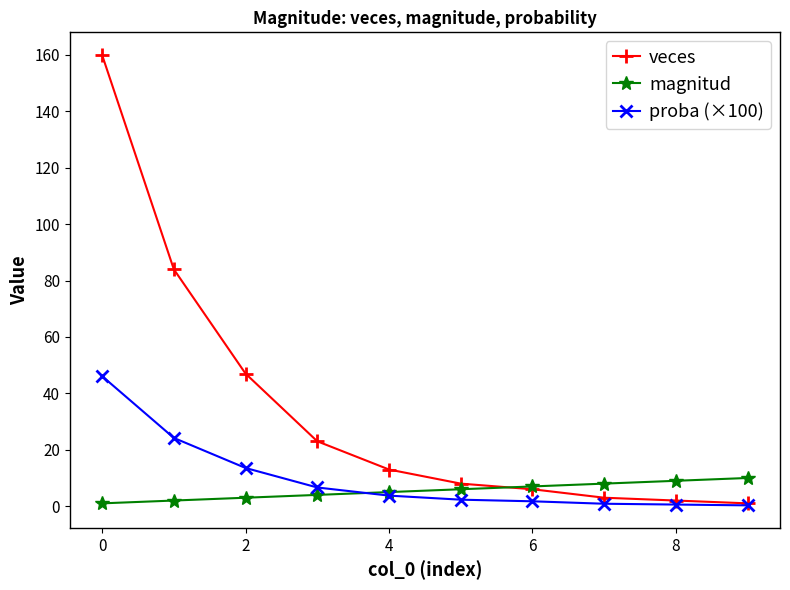

List the series in order of their peak value, lowest first.

magnitud, proba (×100), veces